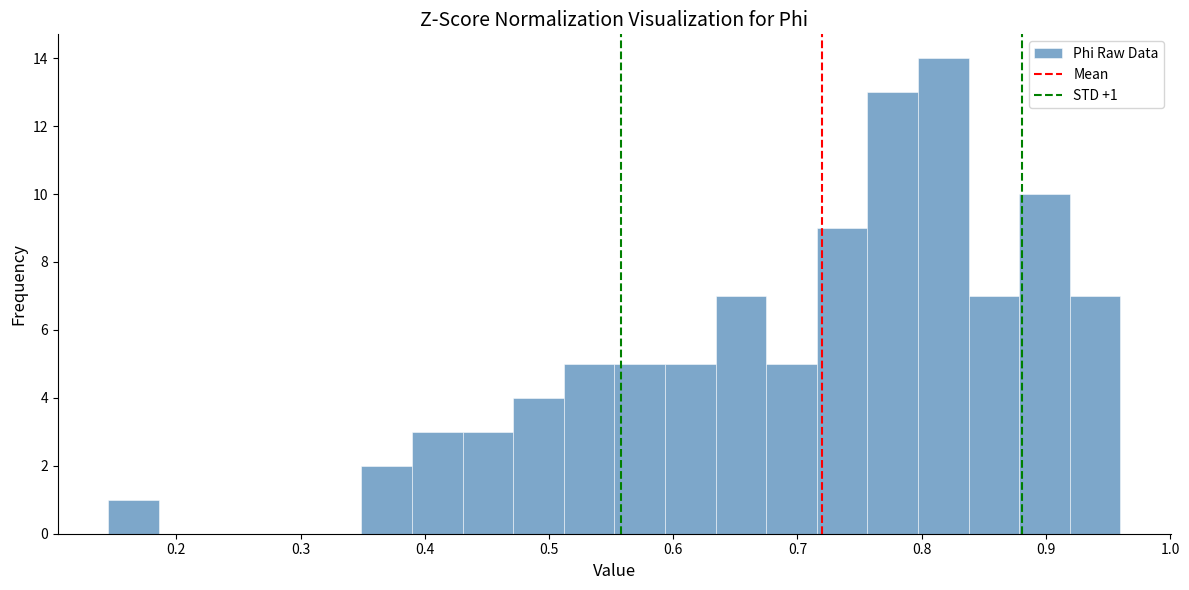

Which range on the x-axis has the tallest bar?

0.80 to 0.84